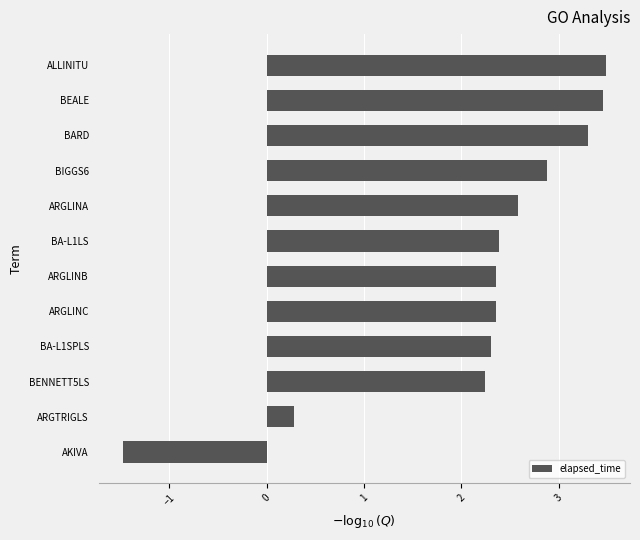

Between ALLINITU and BIGGS6, which is larger?

ALLINITU